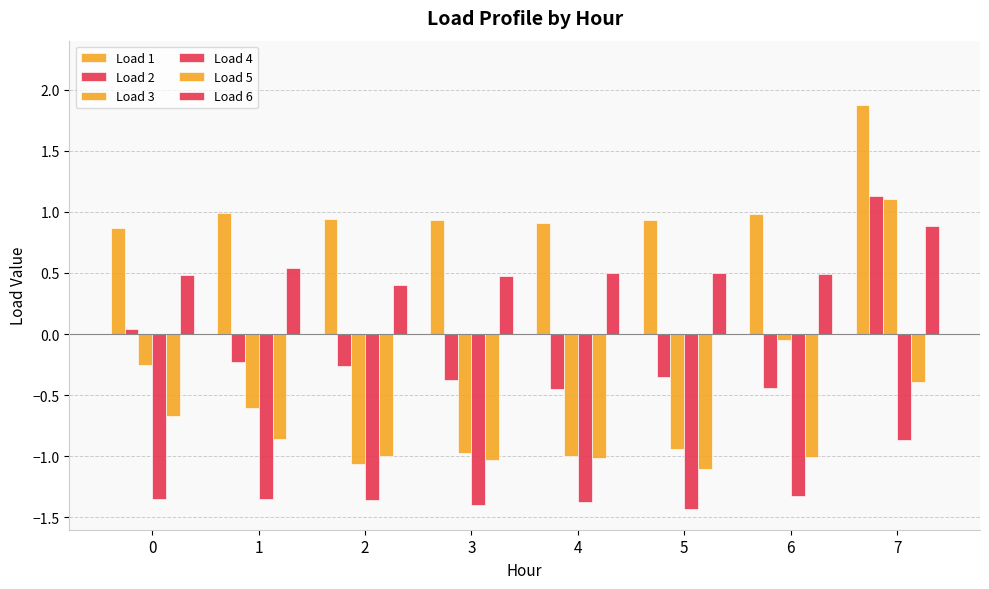

List the series in order of their overall mean, highest first.

Load 1, Load 6, Load 2, Load 3, Load 5, Load 4